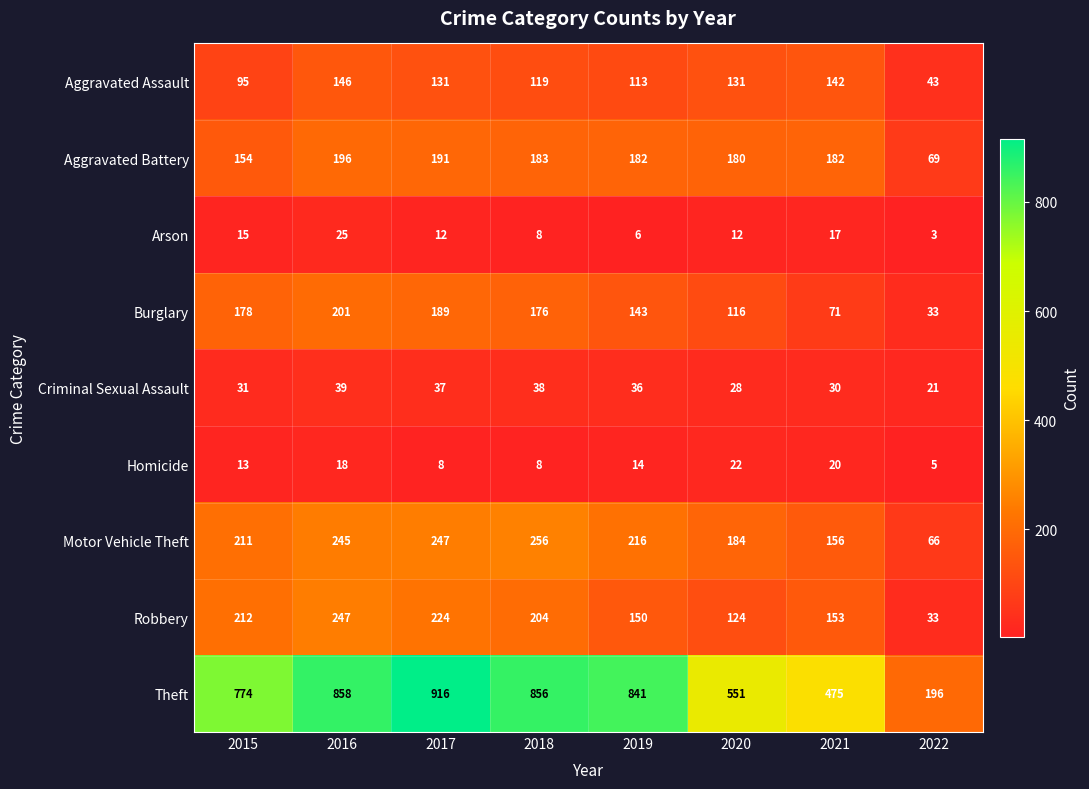

Where is Motor Vehicle Theft nearest to the value 161?

2021